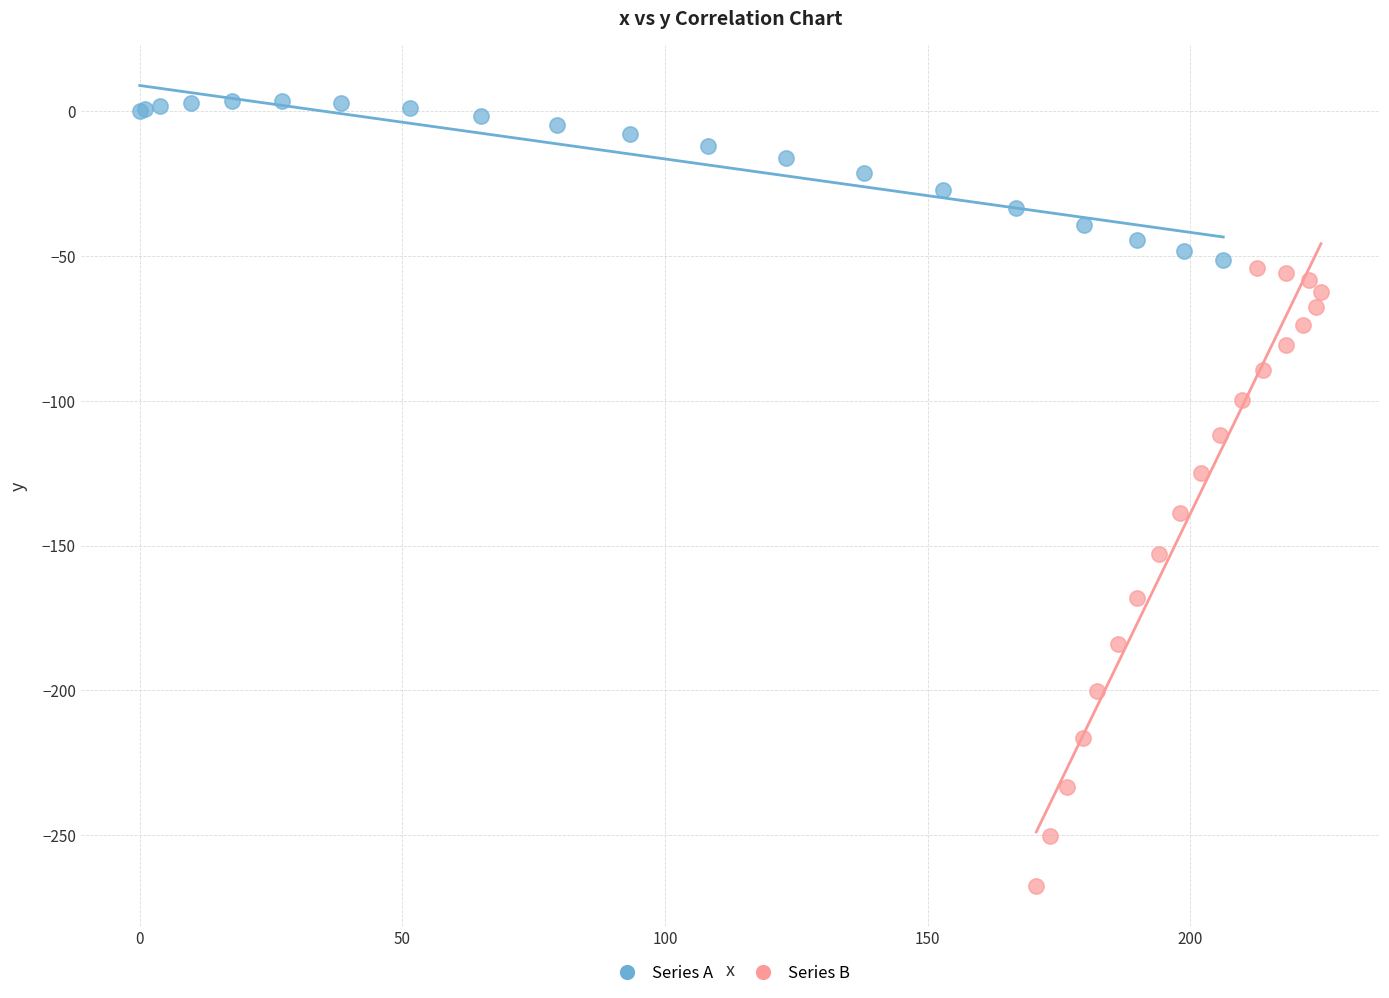

What are all the series names shown in the legend?

Series A, Series B